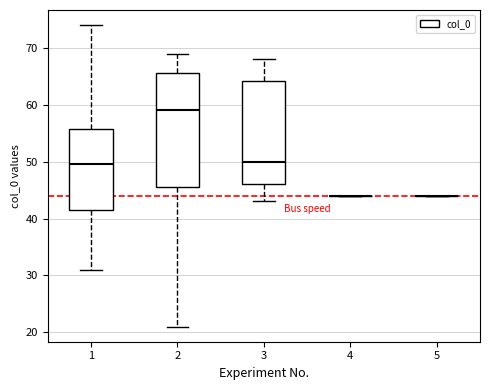

Where is the upper edge of the box at x = 1 on the y-axis? The values are not printed on the chart, so give them approximately, as read against the axis.

56